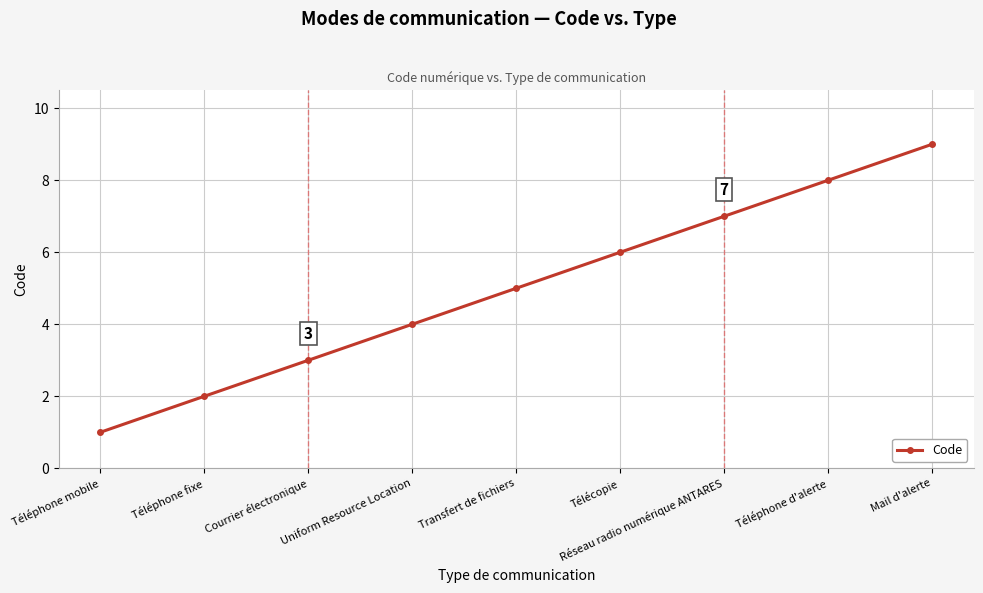

What is the approximate value at Télécopie?

6